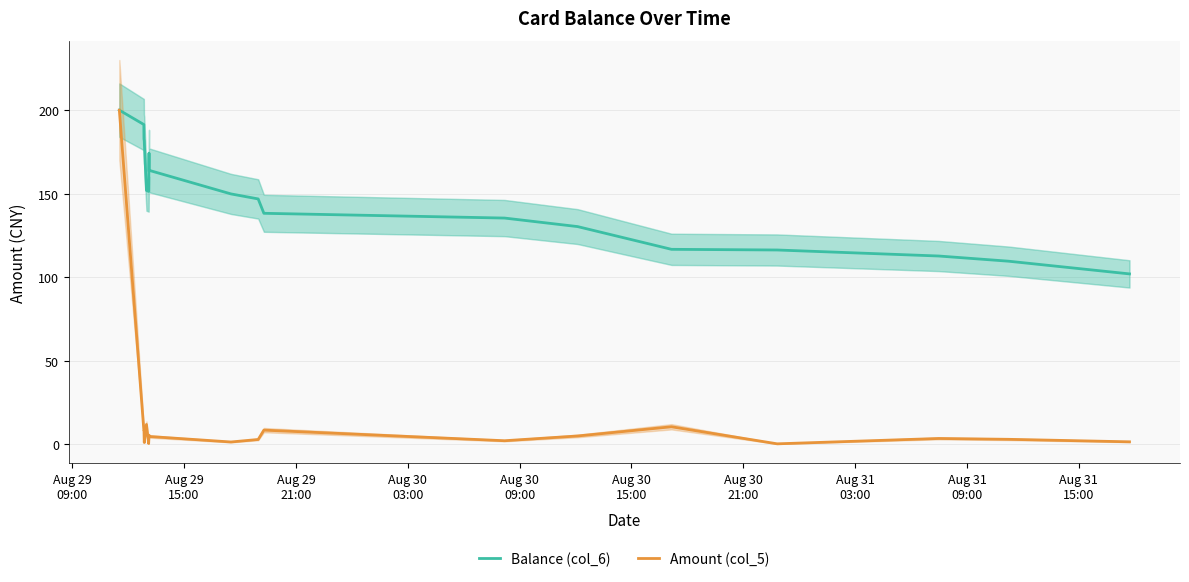

What position from the right is Aug 30
15:00?

15